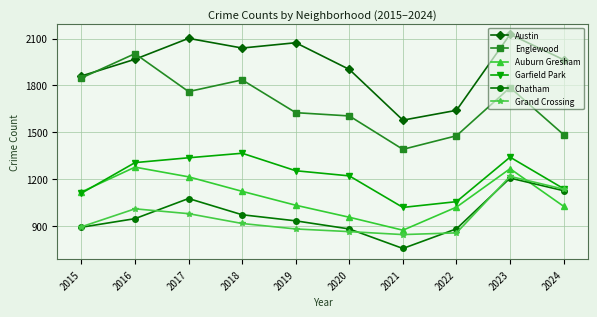

Read the Chatham value at 2021, to the nearest 50.

750